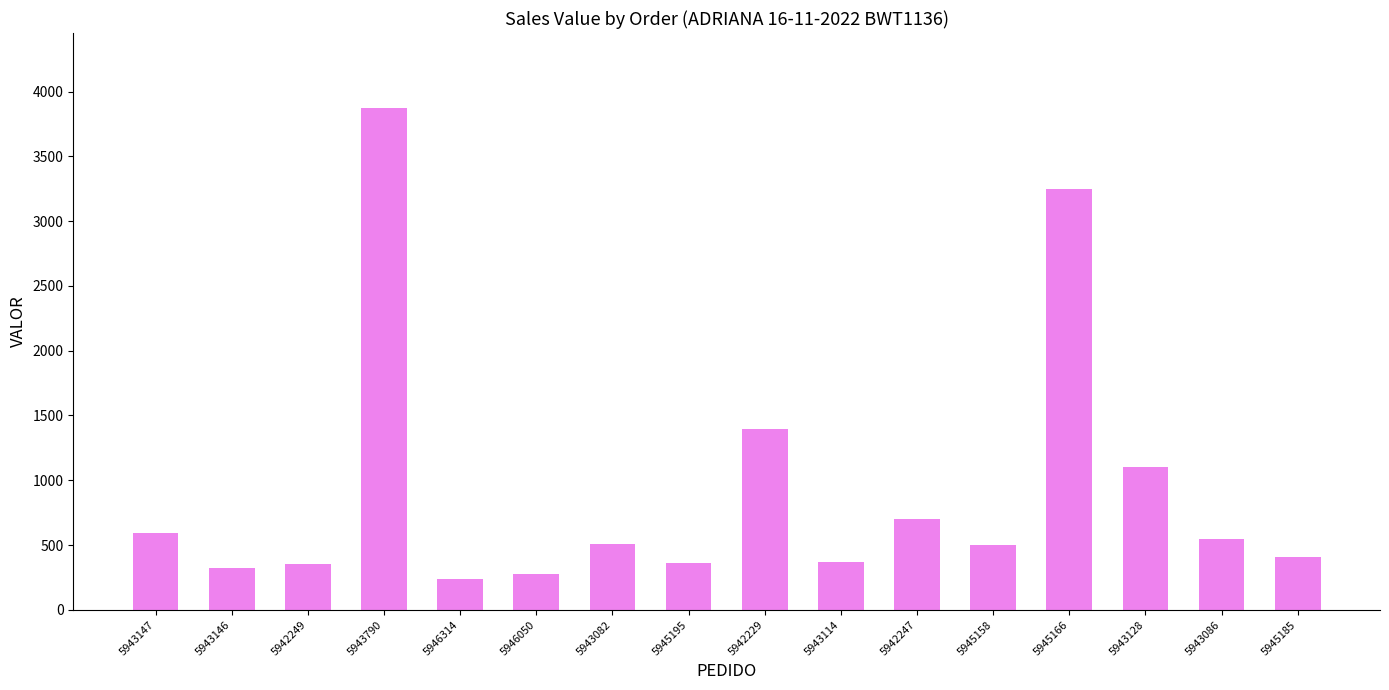

How many distinct data groups are displayed?

1